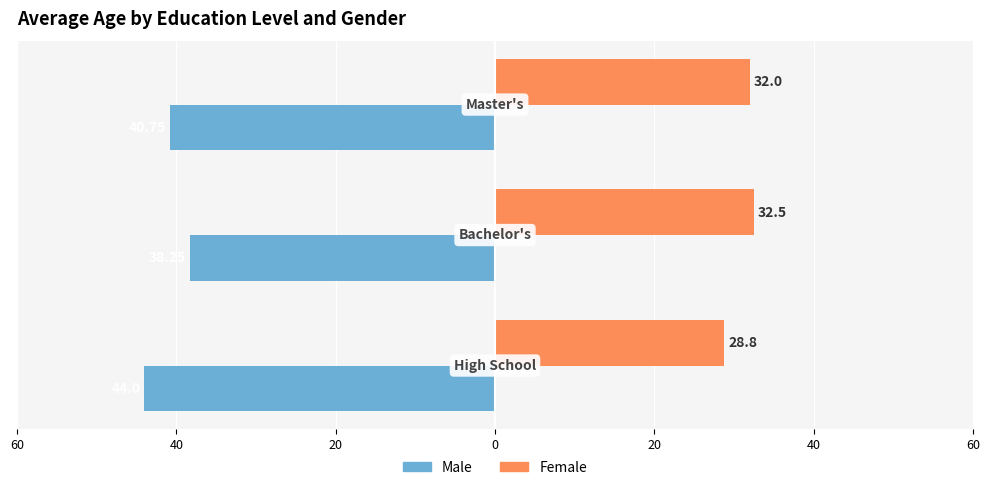

Reading left to right, what are all the values shown in this chart?

Male: -44.0	-38.2	-40.8
Female: 28.8	32.5	32.0